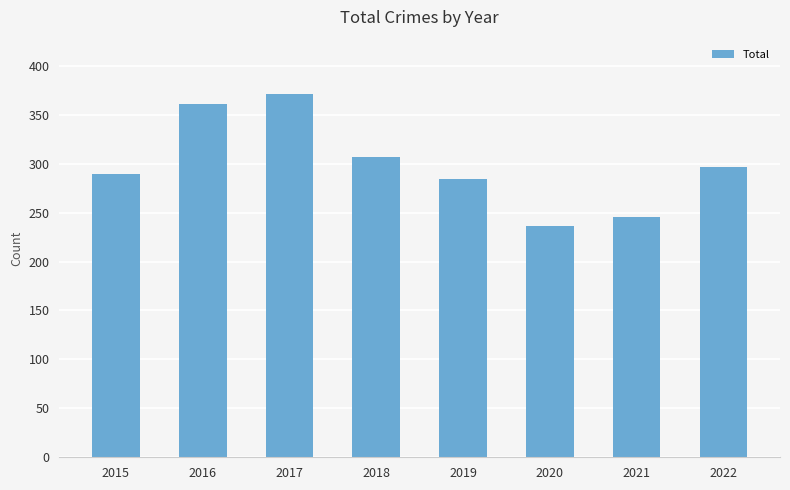

Reading left to right, transcribe all the data shown in this chart.

2015=289	2016=361	2017=371	2018=307	2019=284	2020=236	2021=245	2022=297